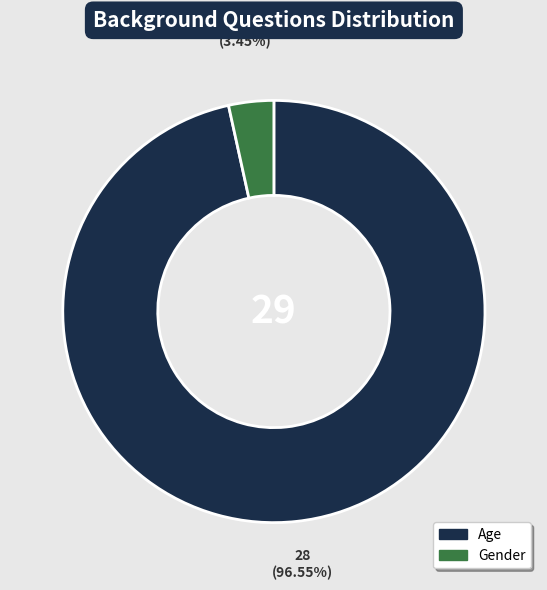

Is there any slice that represents more than half of the pie?

Yes